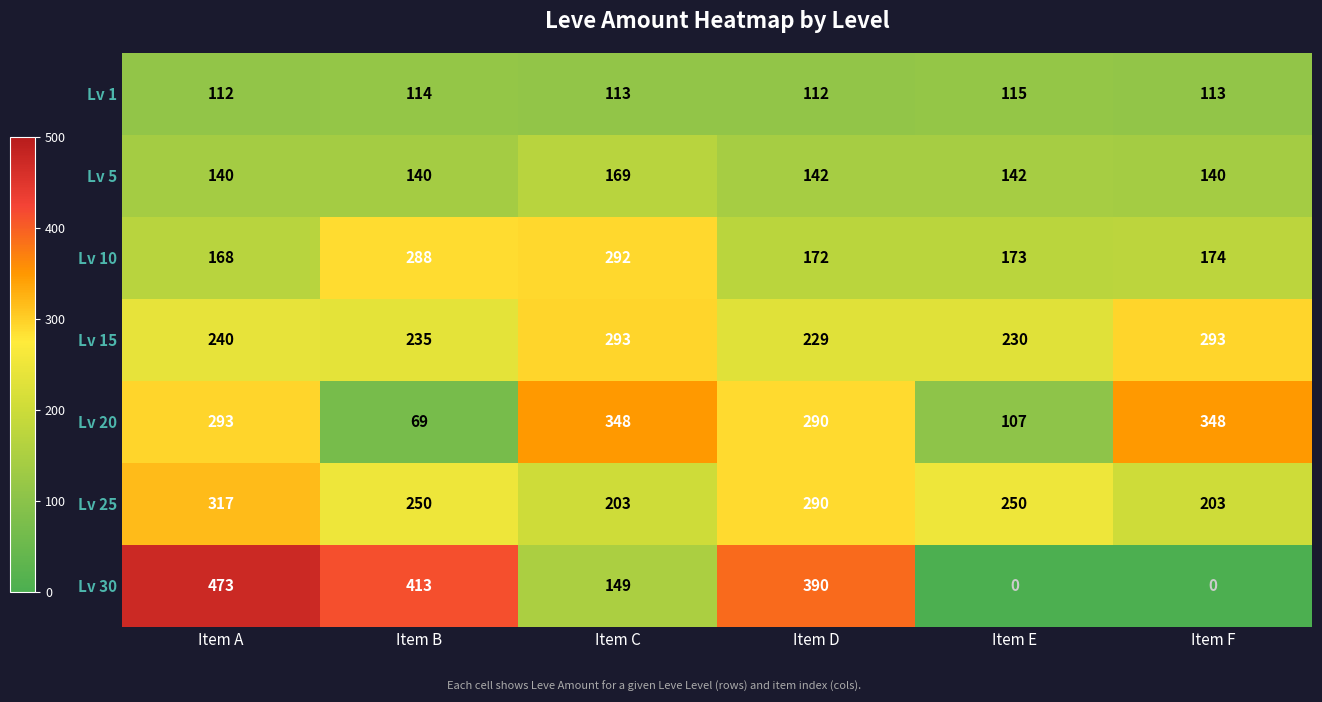

At Item F, list the series in order from smallest to largest.

Lv 30, Lv 1, Lv 5, Lv 10, Lv 25, Lv 15, Lv 20